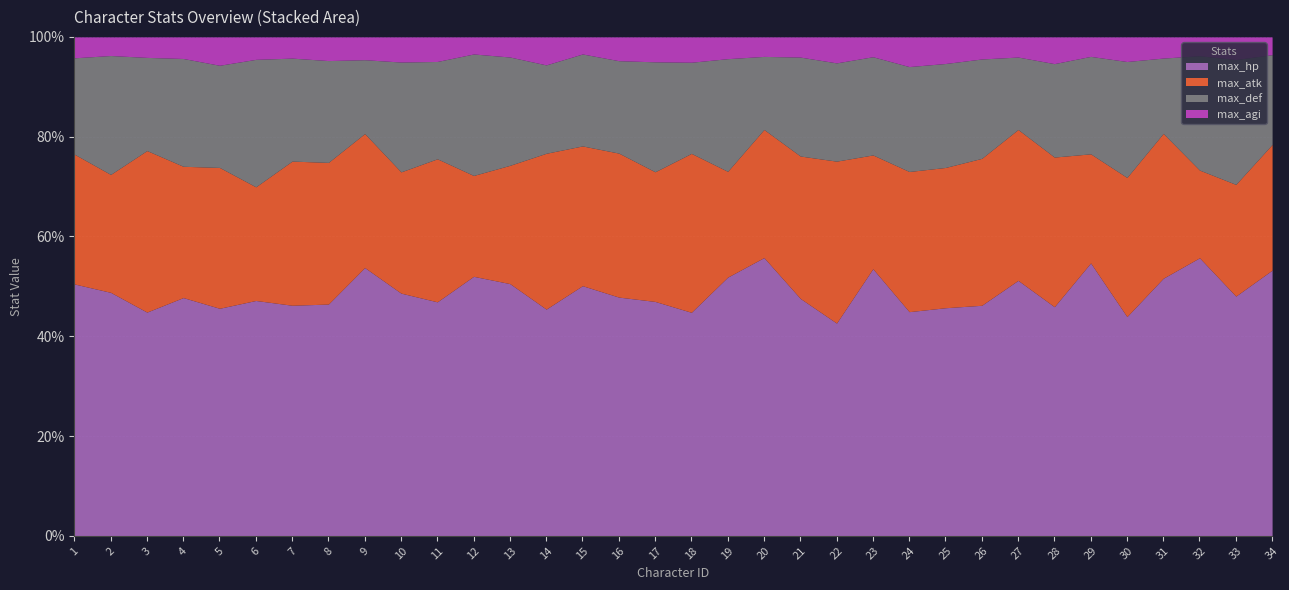

How many distinct data groups are displayed?

4